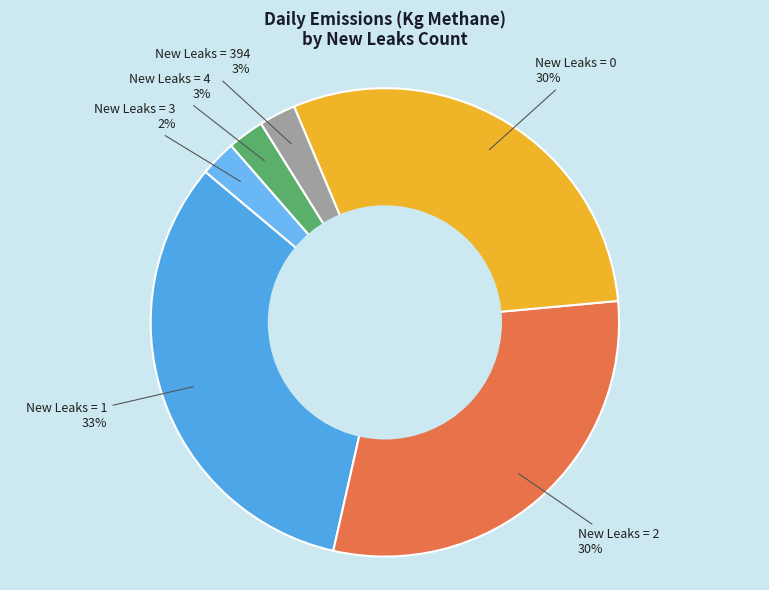

To the nearest percent, what is the difference between the New Leaks = 1 and New Leaks = 0 slice percentages?

3%